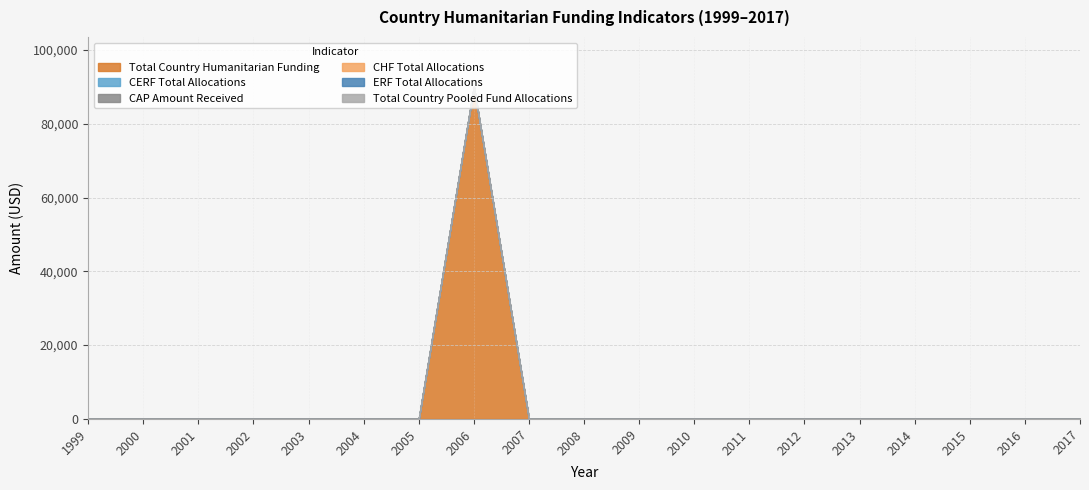

Which series has the largest total across all categories?

Total Country Humanitarian Funding